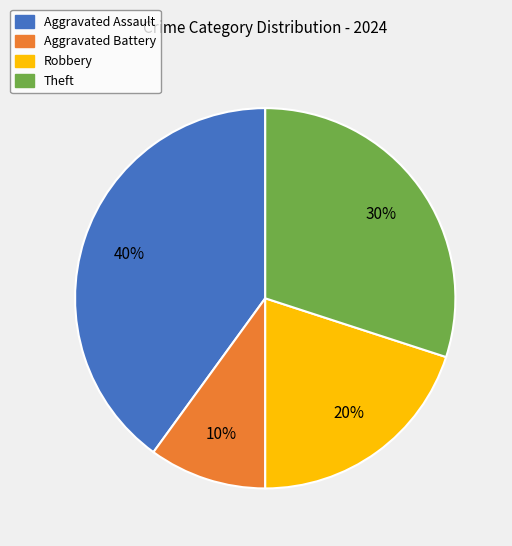

How many segments does this pie chart have?

4